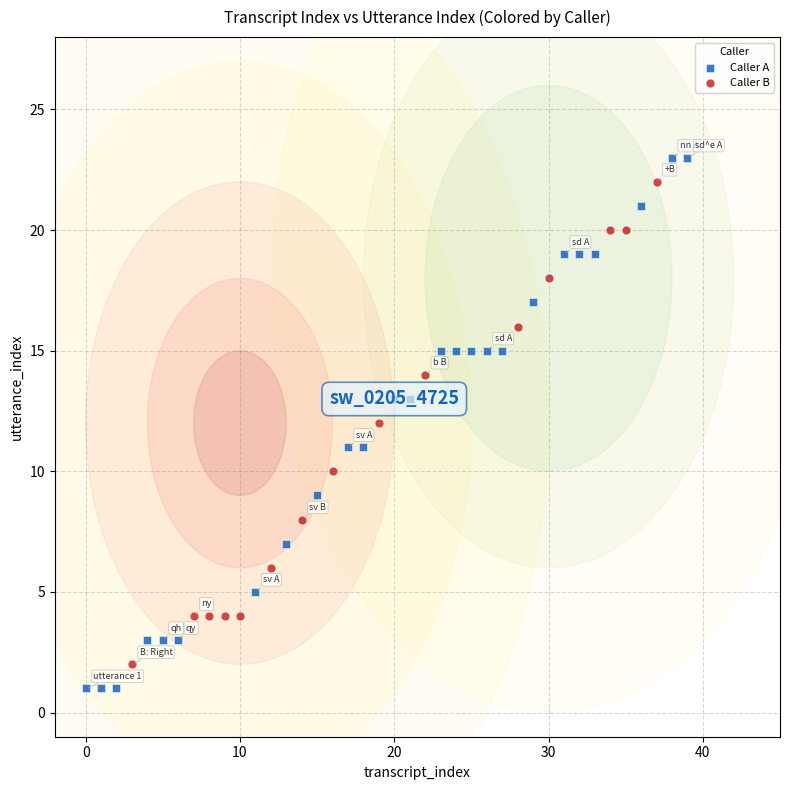

What are all the series names shown in the legend?

Caller A, Caller B